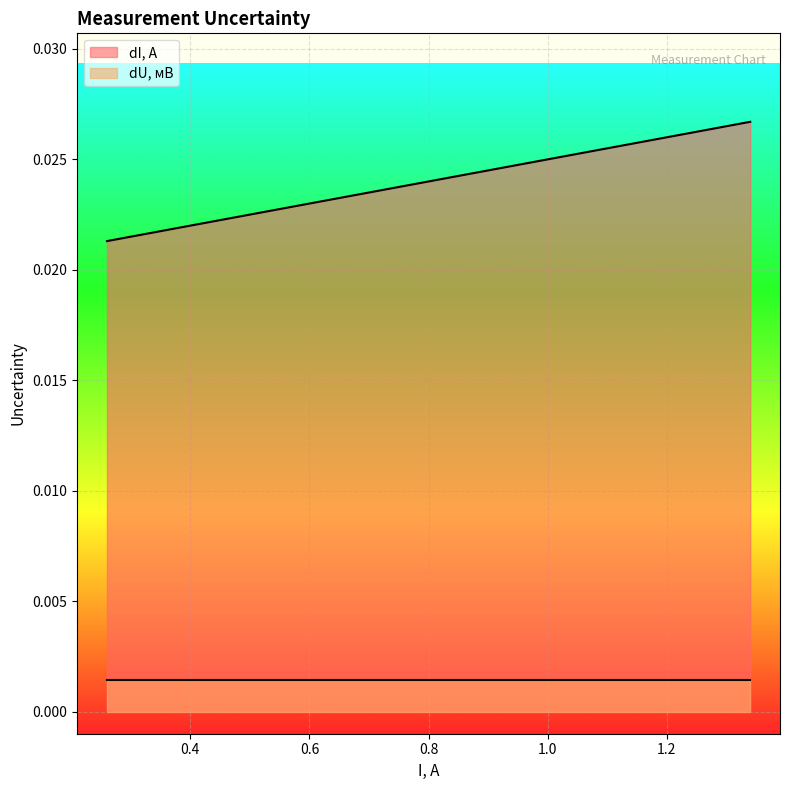

How many lines are shown in the chart?

2